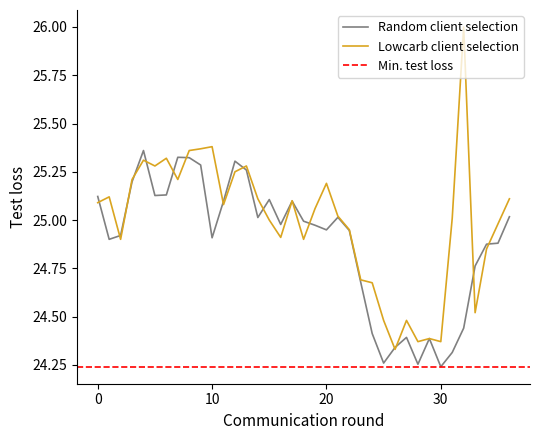

Reading left to right, what are all the values shown in this chart?

Random client selection: 25.1	24.9	24.9	25.2	25.4	25.1	25.1	25.3	25.3	25.3	24.9	25.1	25.3	25.3	25.0	25.1	25.0	25.1	25.0	25.0	24.9	25.0	24.9	24.7	24.4	24.3	24.3	24.4	24.3	24.4	24.2	24.3	24.4	24.8	24.9	24.9	25.0
Lowcarb client selection: 25.1	25.1	24.9	25.2	25.3	25.3	25.3	25.2	25.4	25.4	25.4	25.1	25.2	25.3	25.1	25.0	24.9	25.1	24.9	25.1	25.2	25.0	25.0	24.7	24.7	24.5	24.3	24.5	24.4	24.4	24.4	25.0	26.0	24.5	24.9	25.0	25.1